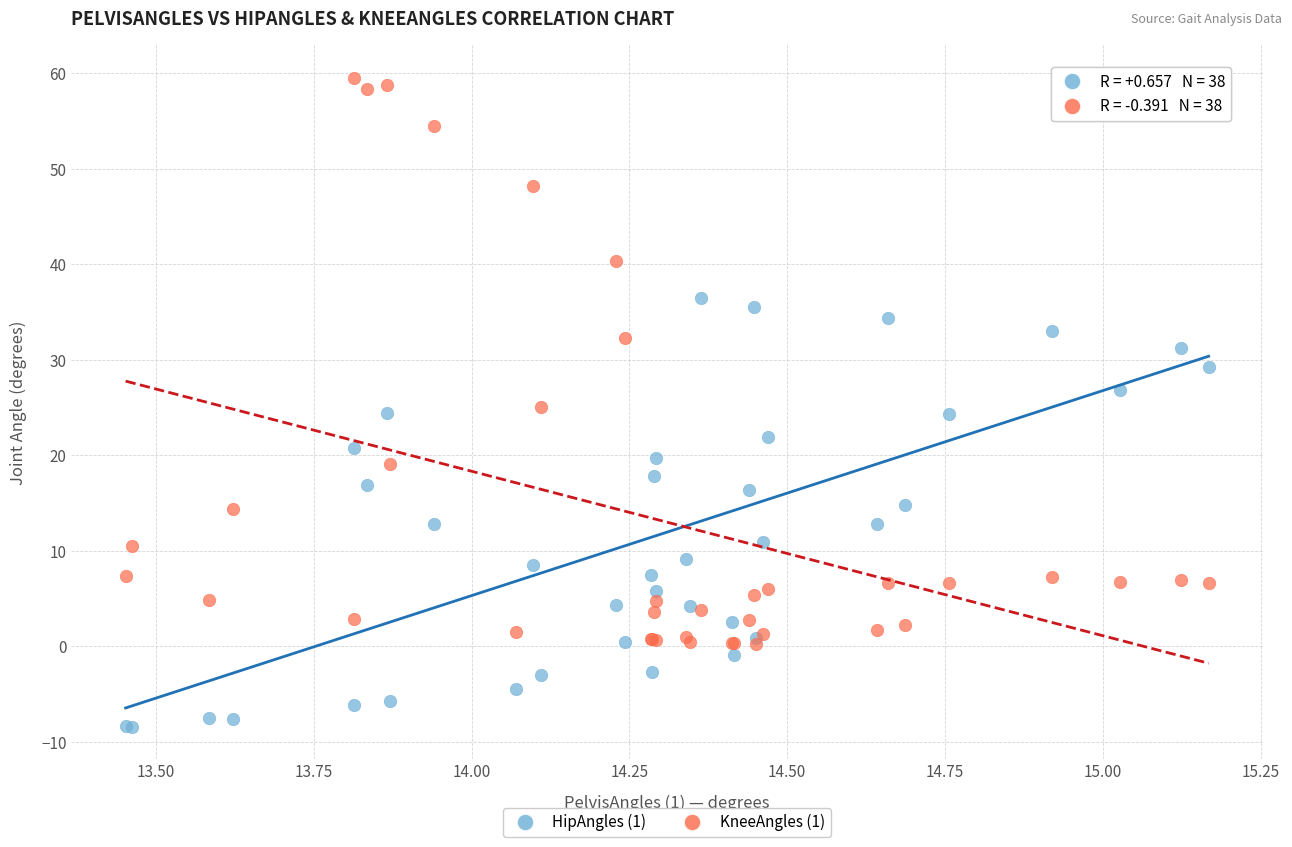

Which series reaches the minimum Y coordinate?

HipAngles (1)